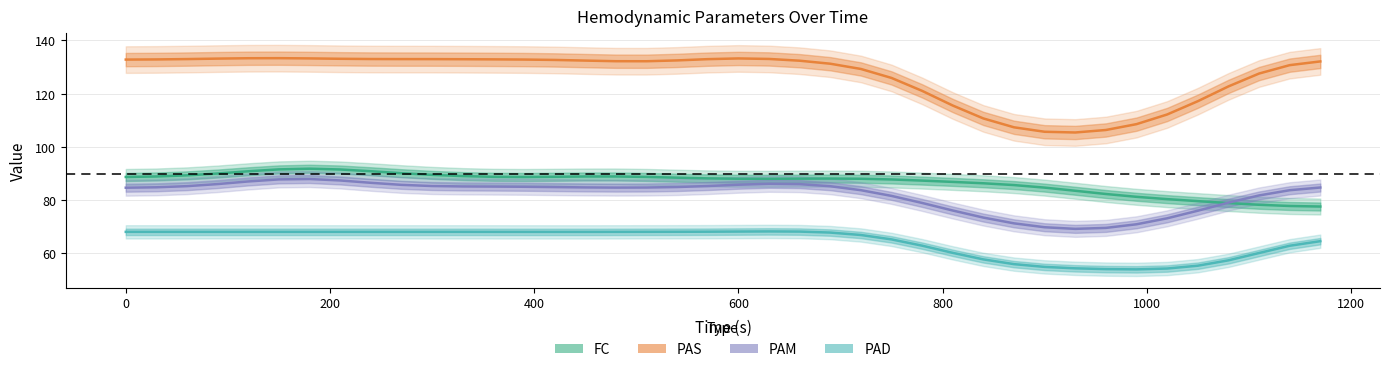

True or false: FC and PAD cross at least once.

False